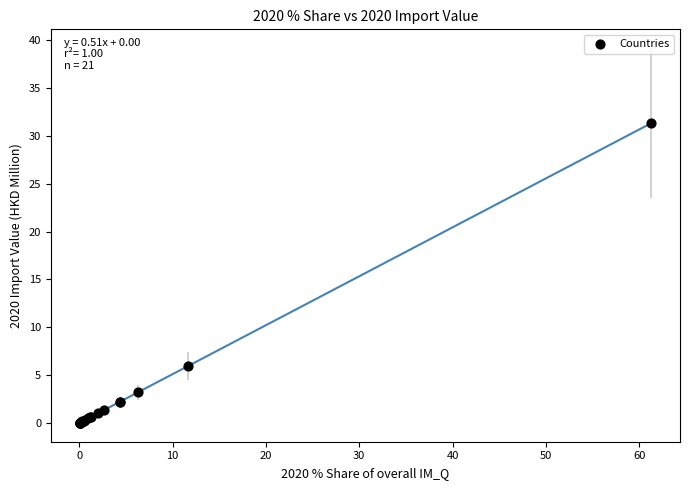

What Y value in the scatter plot is closest to 15?

5.9